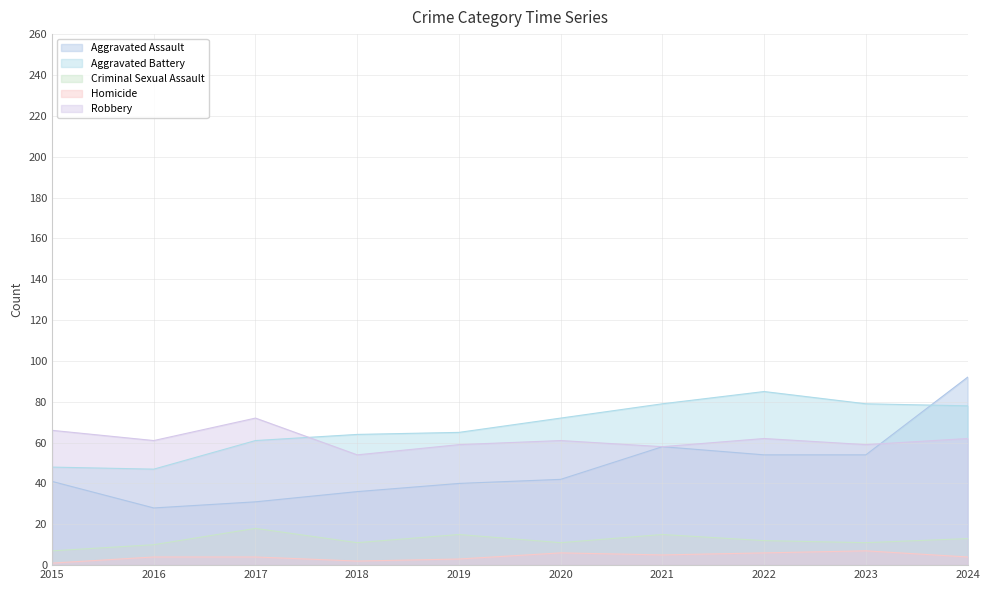

What is the value of the Criminal Sexual Assault point at the 10th from the left?

13